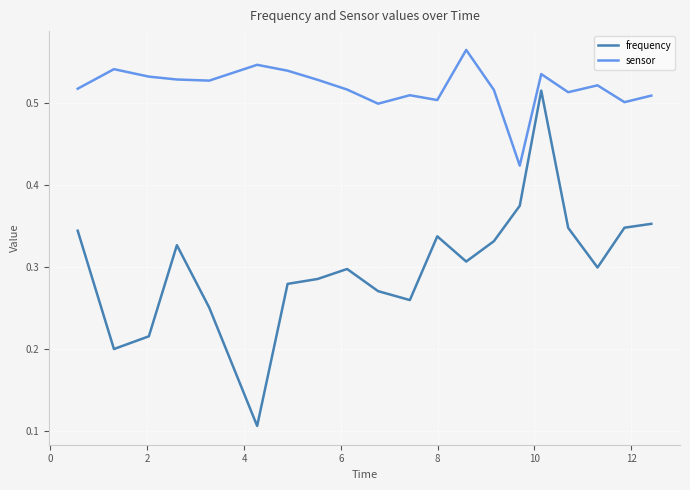

Which series has the largest range (max minus min)?

frequency